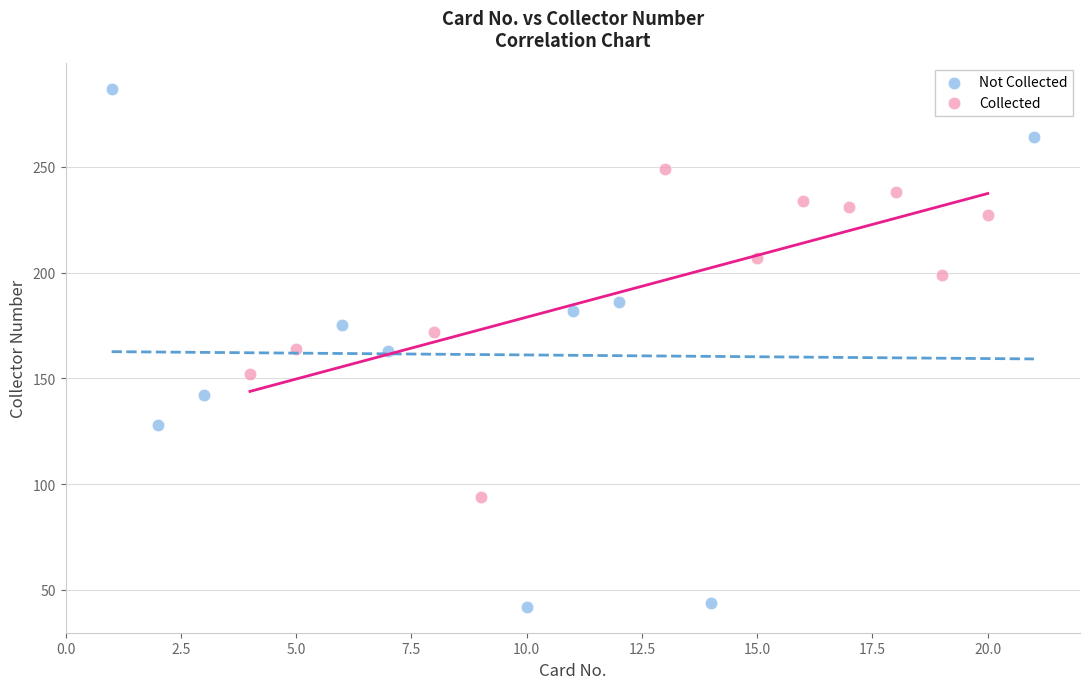

Which series reaches the minimum Y coordinate?

Not Collected